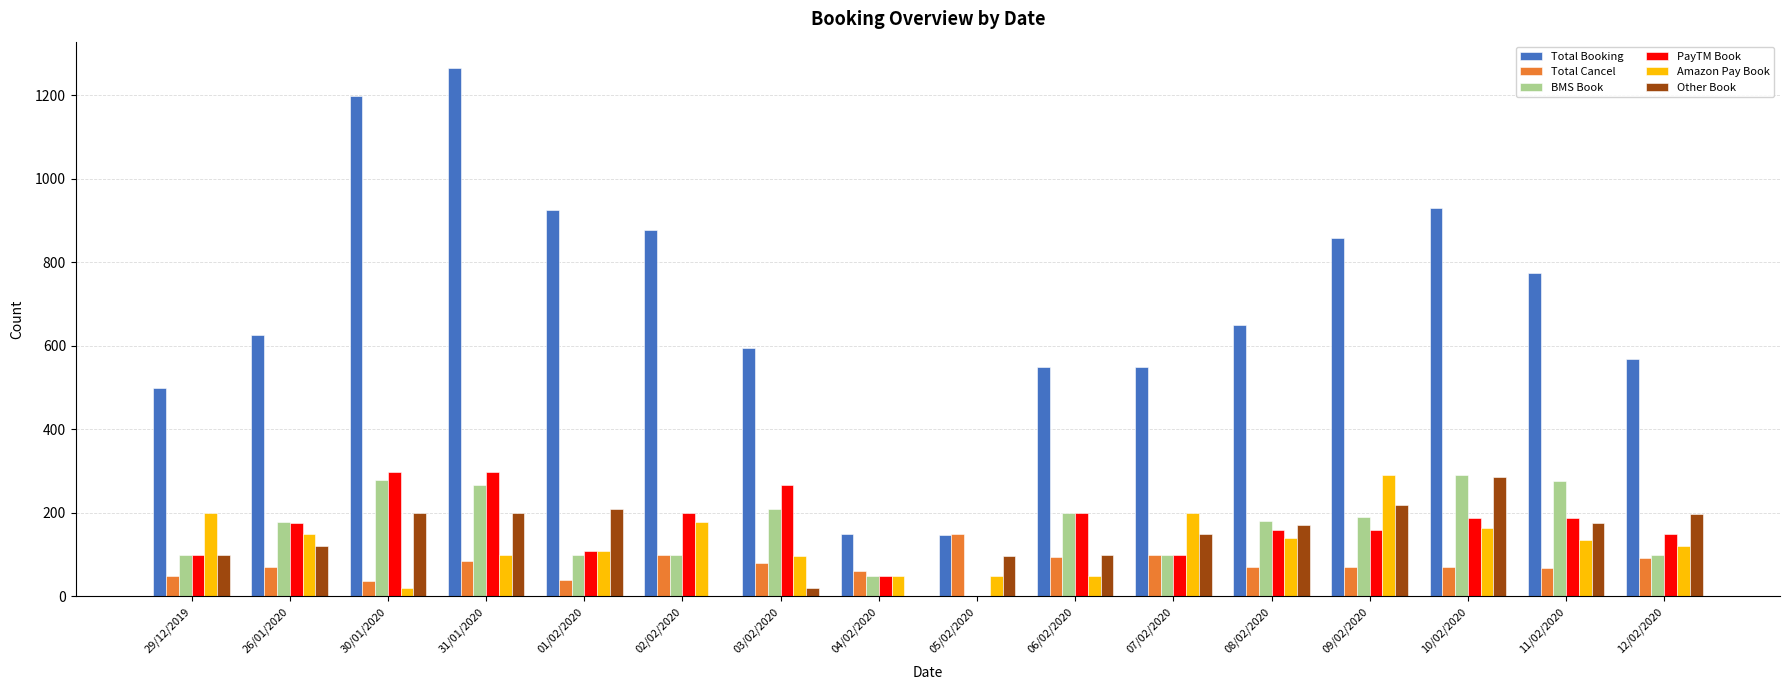

Count the number of data series in this chart.

6